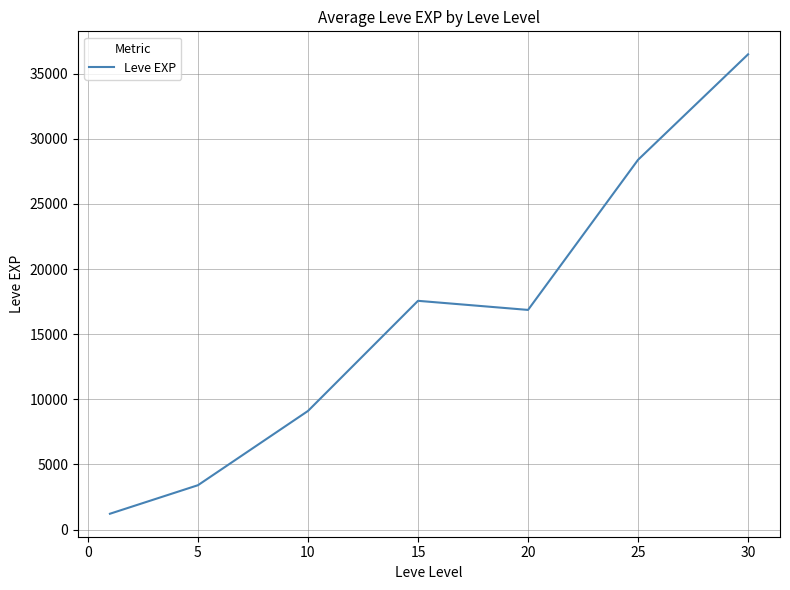

What is the difference between the second highest and second lowest values?

24988.3